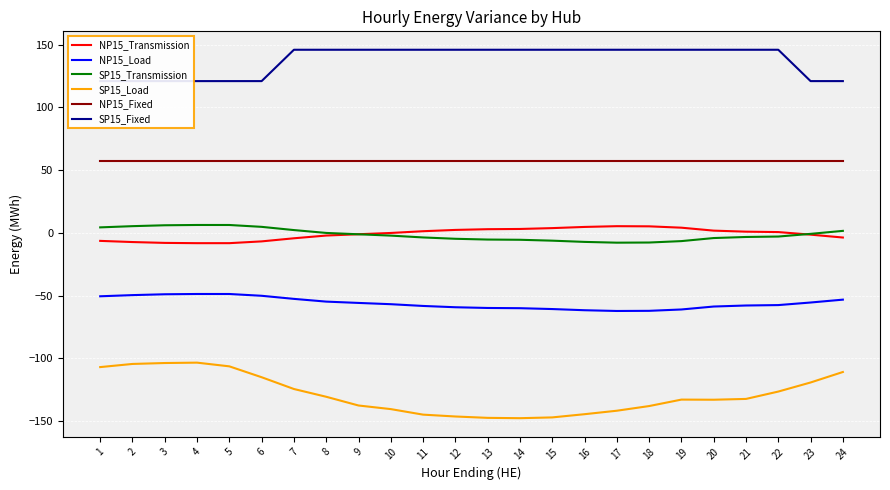

In SP15_Transmission, how many points are higher than both neighbors (excluding endpoints)?

1